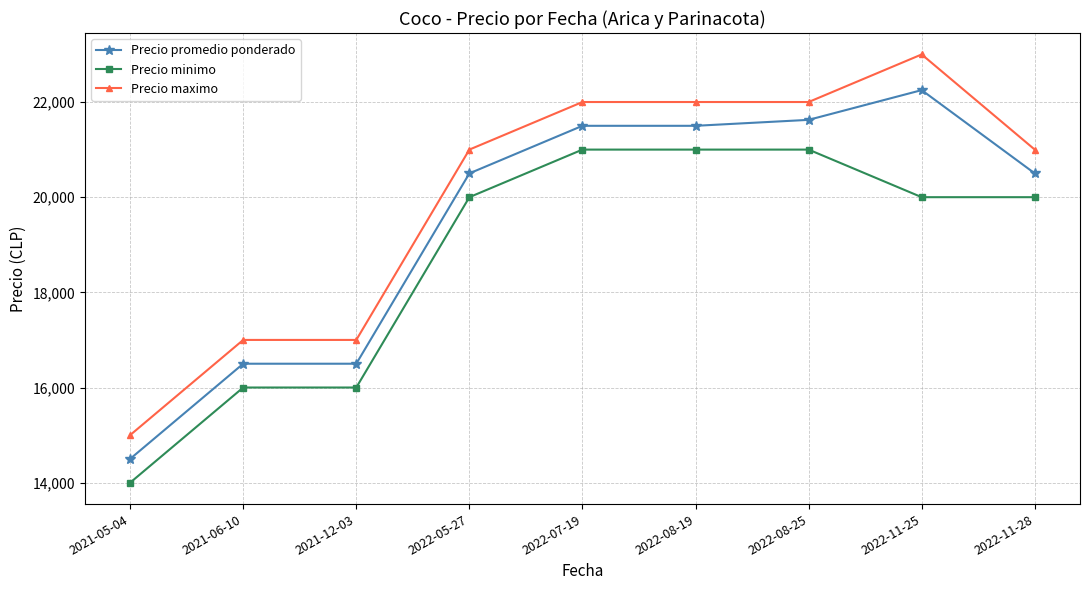

Is it true that Precio maximo equals 6499 at 2021-12-03?

False